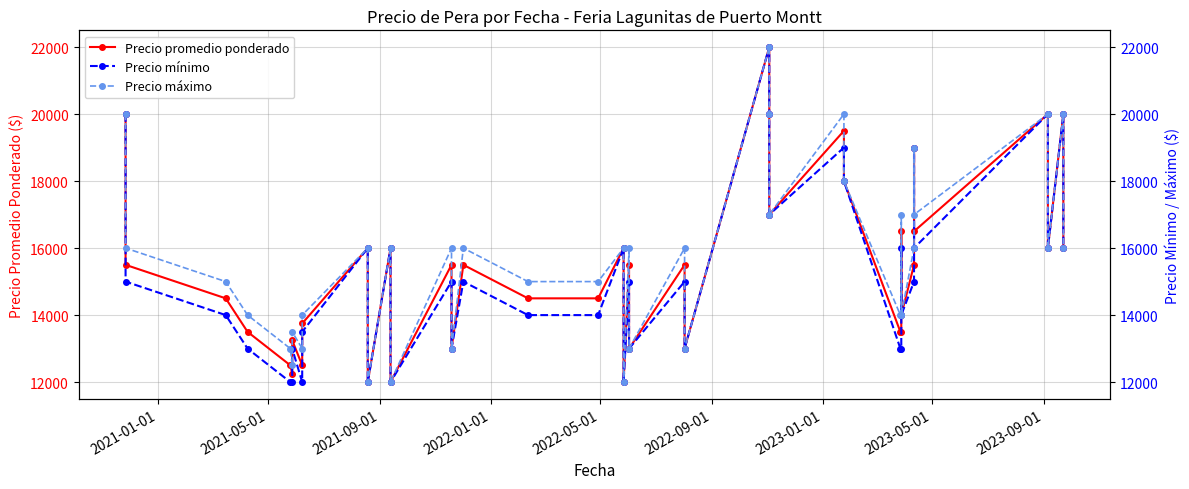

What is the value of the Precio promedio ponderado point at the 13th from the left?

12000